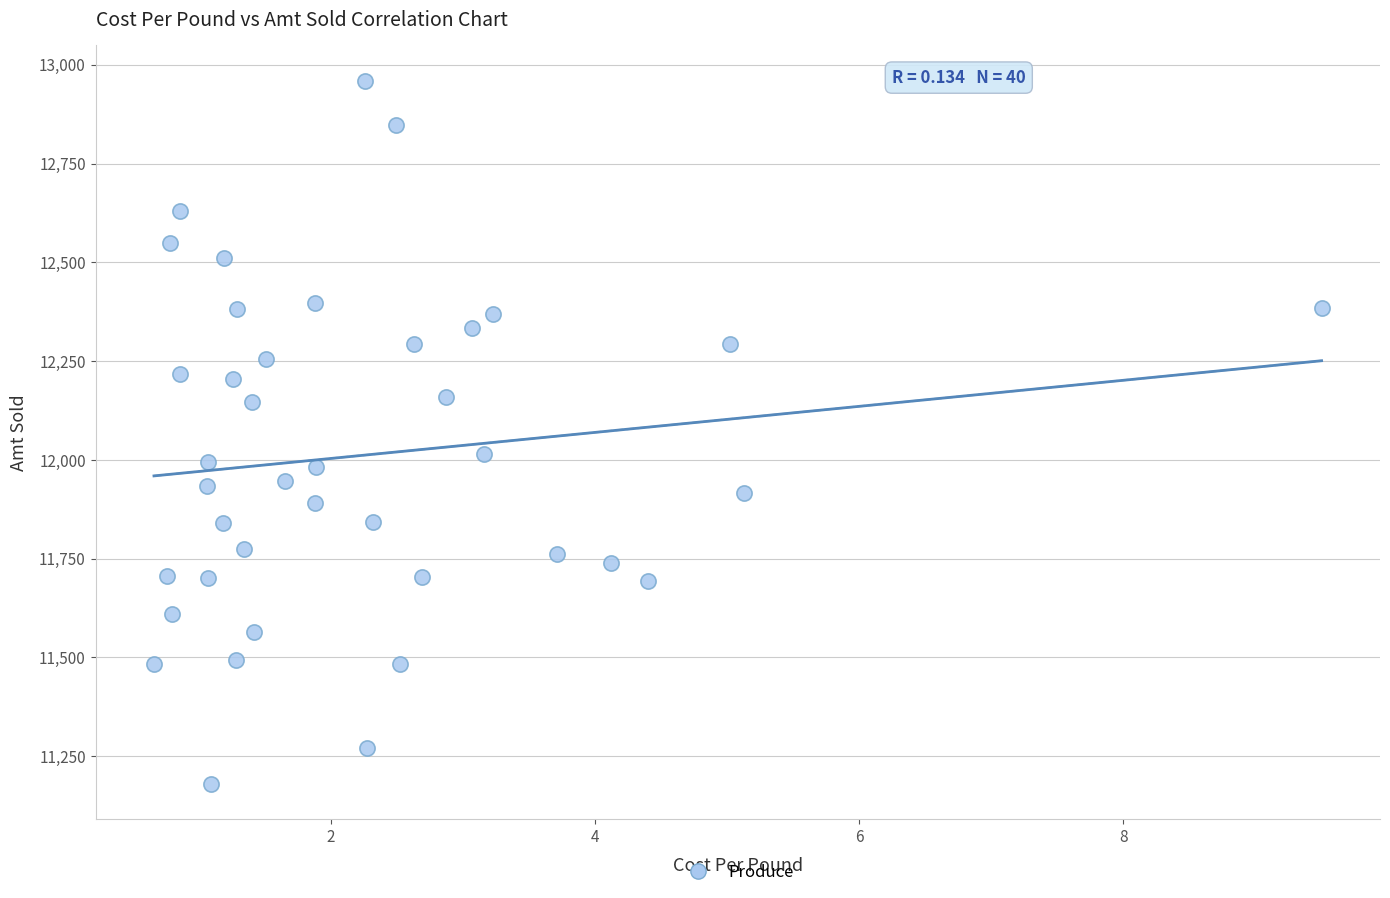

What is the range of X values (max minus min)?

8.8